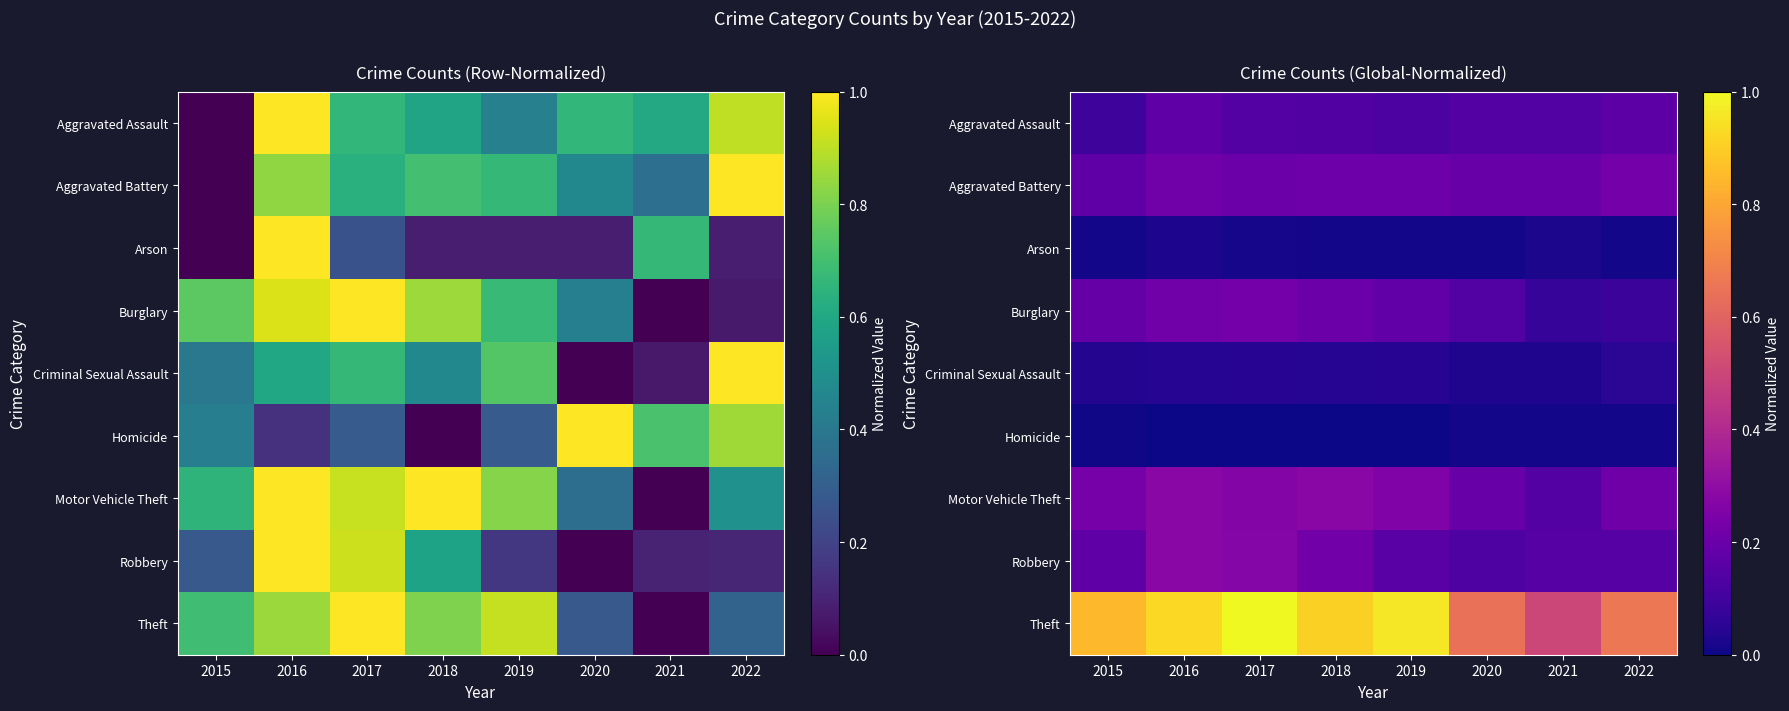

What is the sum of the Motor Vehicle Theft values at 2015 and 2016?

0.5